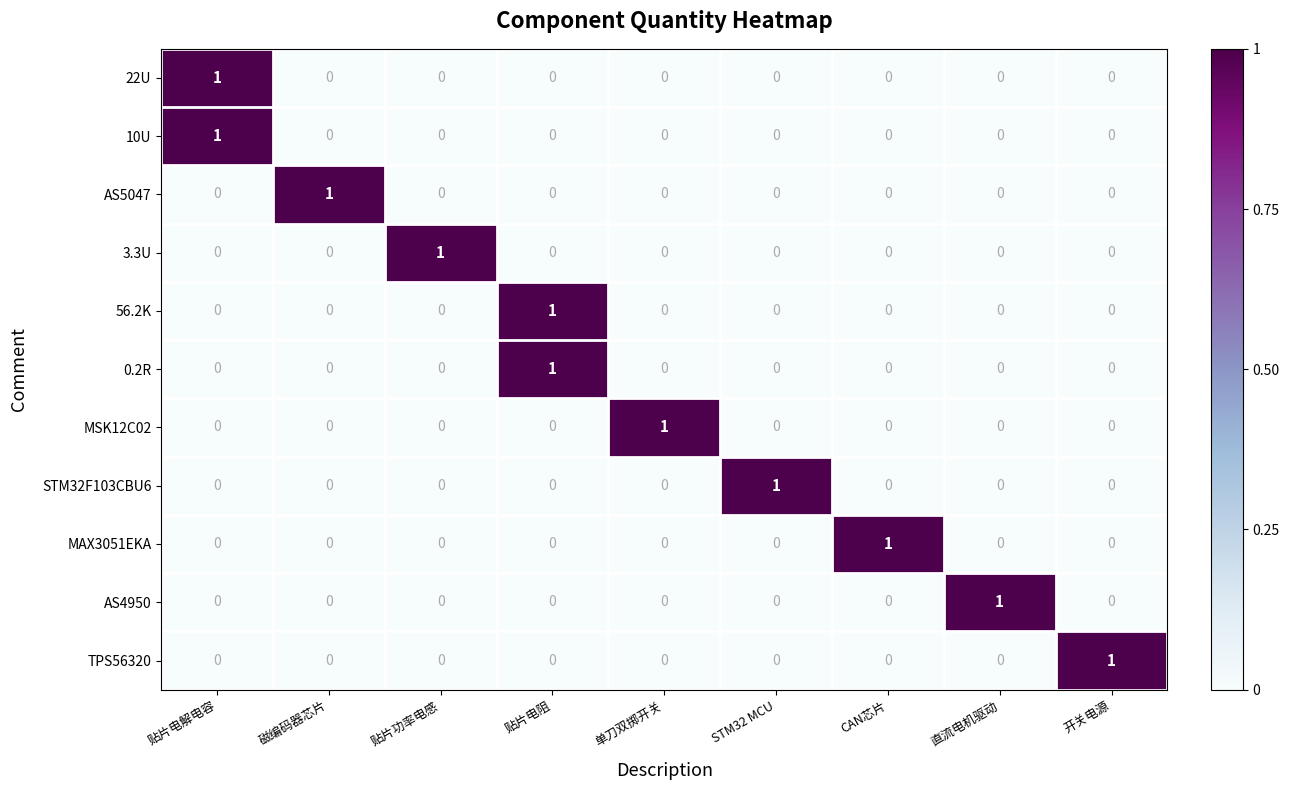

What is the spread (max minus min) of values at 单刀双掷开关?

1